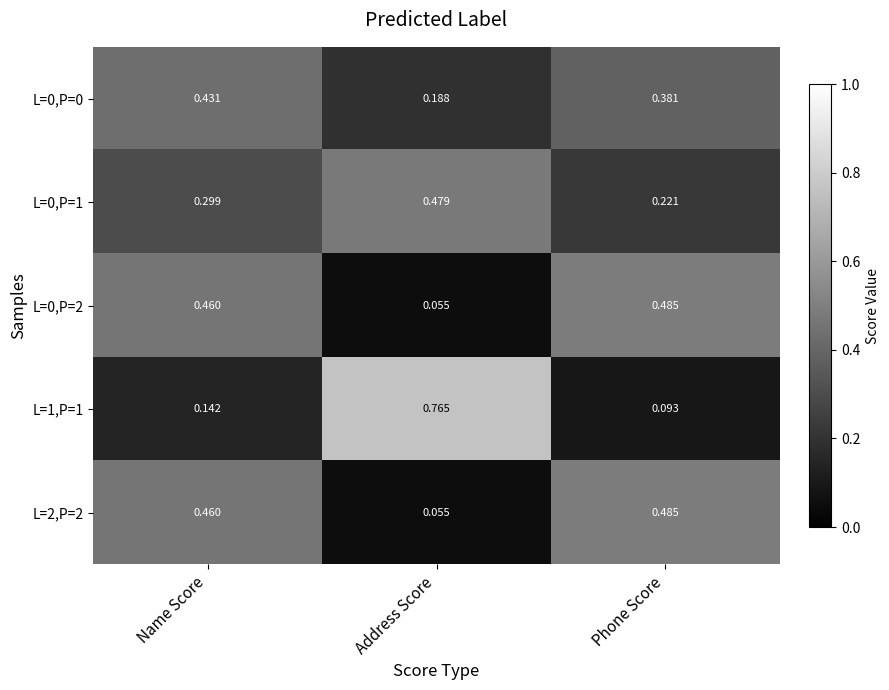

Which series changed the most between Address Score and Phone Score?

L=1,P=1